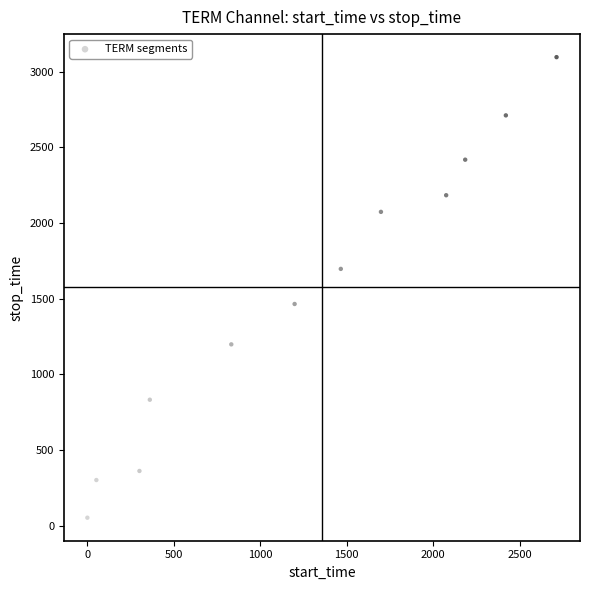

What is the average X value?

1276